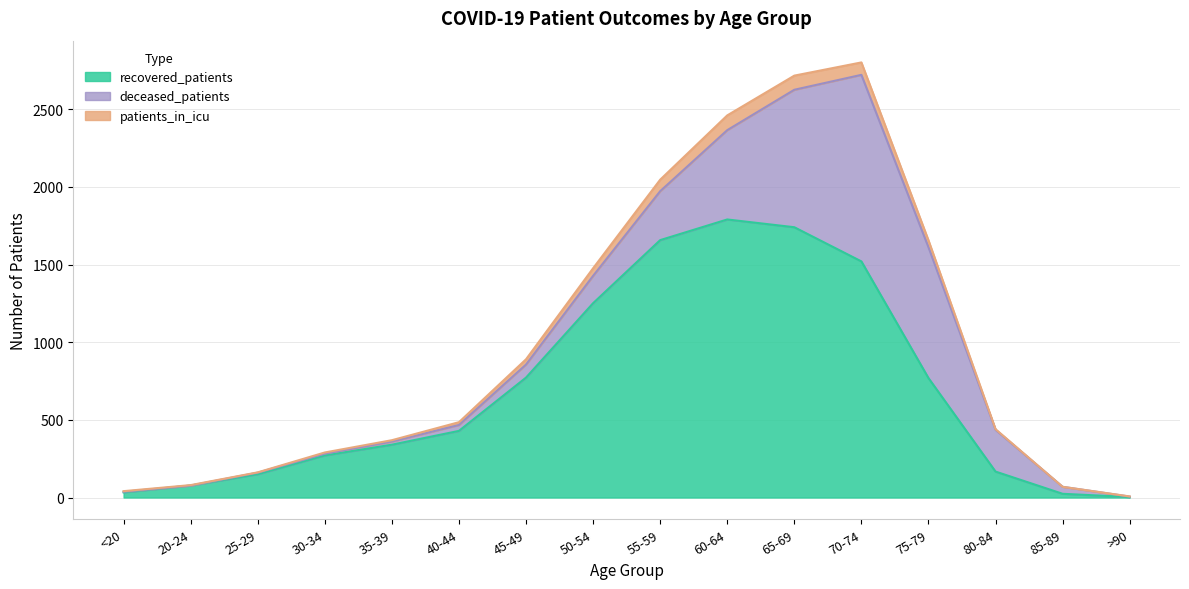

At which category does patients_in_icu reach its first local peak?

70-74